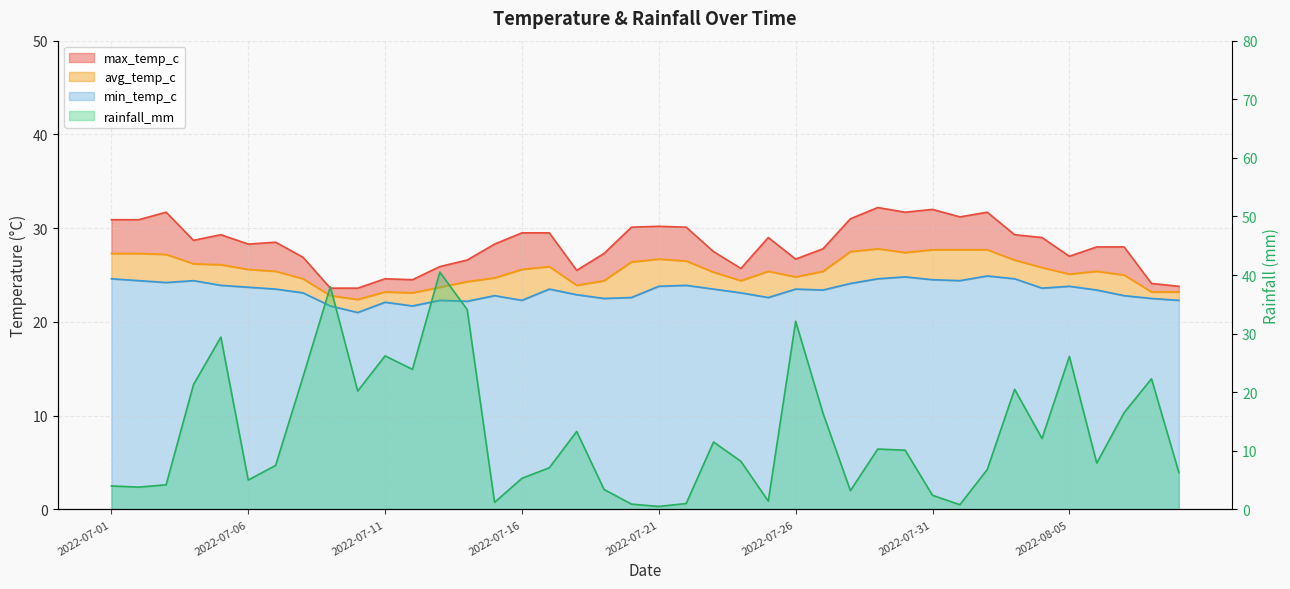

Reading left to right, list all the values displayed in this chart.

rainfall_mm: 2022-07-01=4.0	2022-07-02=3.8	2022-07-03=4.2	2022-07-04=21.3	2022-07-05=29.4	2022-07-06=5.0	2022-07-07=7.5	2022-07-08=22.6	2022-07-09=38.0	2022-07-10=20.2	2022-07-11=26.2	2022-07-12=23.9	2022-07-13=40.5	2022-07-14=34.1	2022-07-15=1.2	2022-07-16=5.3	2022-07-17=7.1	2022-07-18=13.3	2022-07-19=3.4	2022-07-20=0.9	2022-07-21=0.5	2022-07-22=1.0	2022-07-23=11.5	2022-07-24=8.2	2022-07-25=1.4	2022-07-26=32.1	2022-07-27=16.4	2022-07-28=3.2	2022-07-29=10.3	2022-07-30=10.1	2022-07-31=2.4	2022-08-01=0.8	2022-08-02=6.8	2022-08-03=20.5	2022-08-04=12.1	2022-08-05=26.1	2022-08-06=7.9	2022-08-07=16.5	2022-08-08=22.3	2022-08-09=6.3
max_temp_c: 2022-07-01=30.9	2022-07-02=30.9	2022-07-03=31.7	2022-07-04=28.7	2022-07-05=29.3	2022-07-06=28.3	2022-07-07=28.5	2022-07-08=26.9	2022-07-09=23.6	2022-07-10=23.6	2022-07-11=24.6	2022-07-12=24.5	2022-07-13=25.9	2022-07-14=26.6	2022-07-15=28.3	2022-07-16=29.5	2022-07-17=29.5	2022-07-18=25.5	2022-07-19=27.3	2022-07-20=30.1	2022-07-21=30.2	2022-07-22=30.1	2022-07-23=27.5	2022-07-24=25.7	2022-07-25=29.0	2022-07-26=26.7	2022-07-27=27.8	2022-07-28=31.0	2022-07-29=32.2	2022-07-30=31.7	2022-07-31=32.0	2022-08-01=31.2	2022-08-02=31.7	2022-08-03=29.3	2022-08-04=29.0	2022-08-05=27.0	2022-08-06=28.0	2022-08-07=28.0	2022-08-08=24.1	2022-08-09=23.8
avg_temp_c: 2022-07-01=27.3	2022-07-02=27.3	2022-07-03=27.2	2022-07-04=26.2	2022-07-05=26.1	2022-07-06=25.6	2022-07-07=25.4	2022-07-08=24.6	2022-07-09=22.8	2022-07-10=22.4	2022-07-11=23.2	2022-07-12=23.1	2022-07-13=23.7	2022-07-14=24.3	2022-07-15=24.7	2022-07-16=25.6	2022-07-17=25.9	2022-07-18=23.9	2022-07-19=24.4	2022-07-20=26.4	2022-07-21=26.7	2022-07-22=26.5	2022-07-23=25.3	2022-07-24=24.4	2022-07-25=25.4	2022-07-26=24.8	2022-07-27=25.4	2022-07-28=27.5	2022-07-29=27.8	2022-07-30=27.4	2022-07-31=27.7	2022-08-01=27.7	2022-08-02=27.7	2022-08-03=26.6	2022-08-04=25.8	2022-08-05=25.1	2022-08-06=25.4	2022-08-07=25.0	2022-08-08=23.2	2022-08-09=23.2
min_temp_c: 2022-07-01=24.6	2022-07-02=24.4	2022-07-03=24.2	2022-07-04=24.4	2022-07-05=23.9	2022-07-06=23.7	2022-07-07=23.5	2022-07-08=23.1	2022-07-09=21.7	2022-07-10=21.0	2022-07-11=22.1	2022-07-12=21.7	2022-07-13=22.3	2022-07-14=22.2	2022-07-15=22.8	2022-07-16=22.3	2022-07-17=23.5	2022-07-18=22.9	2022-07-19=22.5	2022-07-20=22.6	2022-07-21=23.8	2022-07-22=23.9	2022-07-23=23.5	2022-07-24=23.1	2022-07-25=22.6	2022-07-26=23.5	2022-07-27=23.4	2022-07-28=24.1	2022-07-29=24.6	2022-07-30=24.8	2022-07-31=24.5	2022-08-01=24.4	2022-08-02=24.9	2022-08-03=24.6	2022-08-04=23.6	2022-08-05=23.8	2022-08-06=23.4	2022-08-07=22.8	2022-08-08=22.5	2022-08-09=22.3